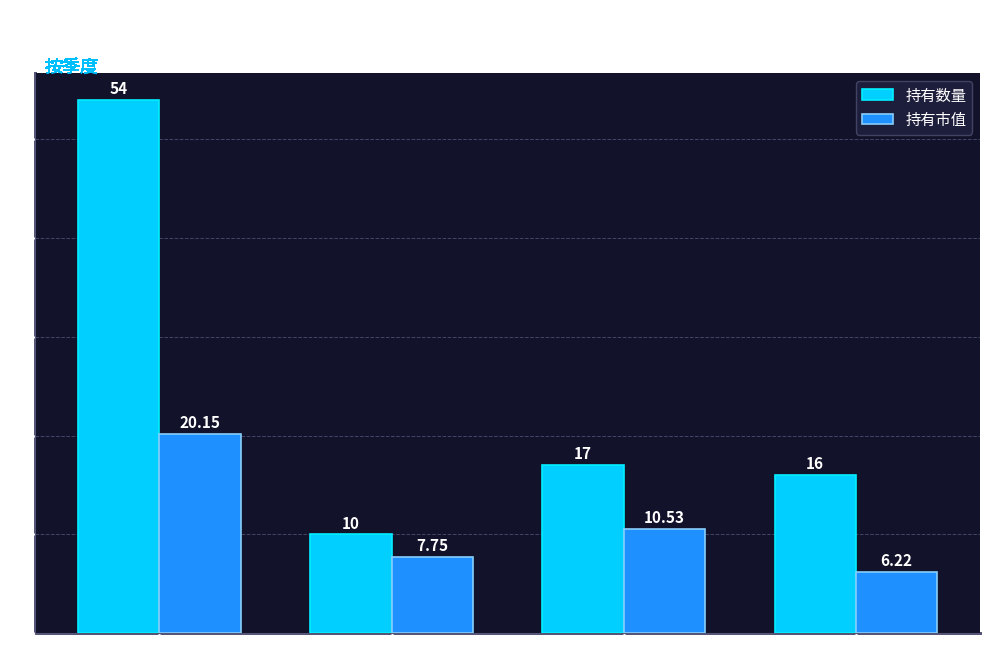

What position from the left is 2020-Q4?

4